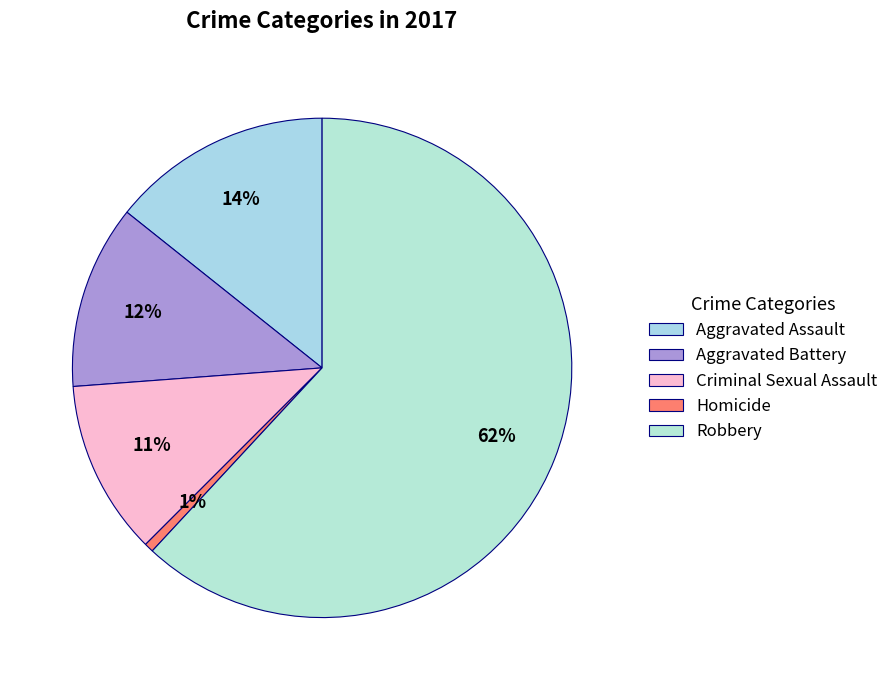

What is the largest slice in the pie chart?

Robbery